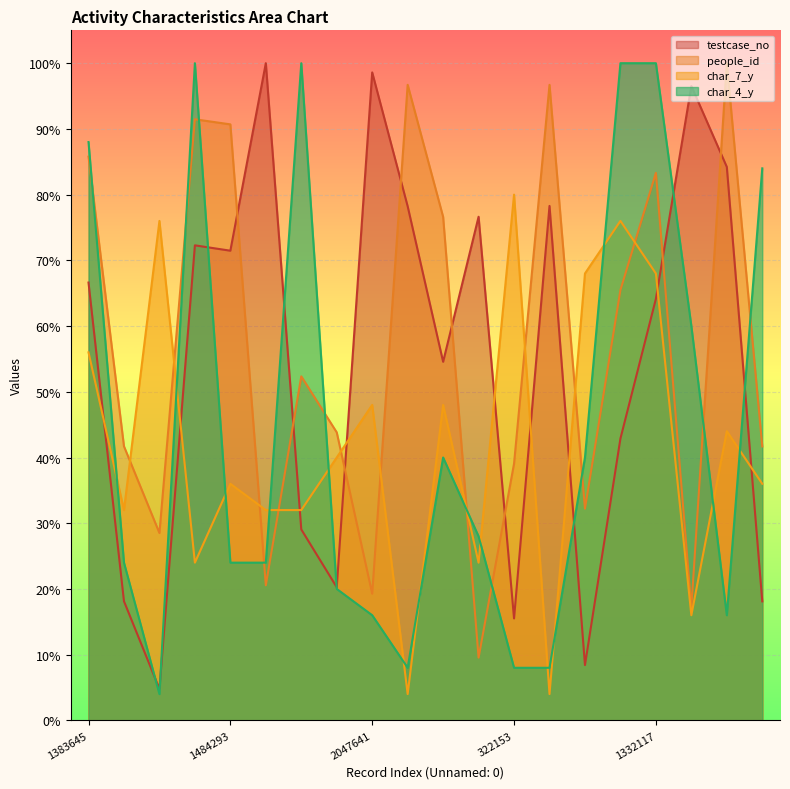

True or false: char_7_y has more than 0 points higher than both neighbors.

True